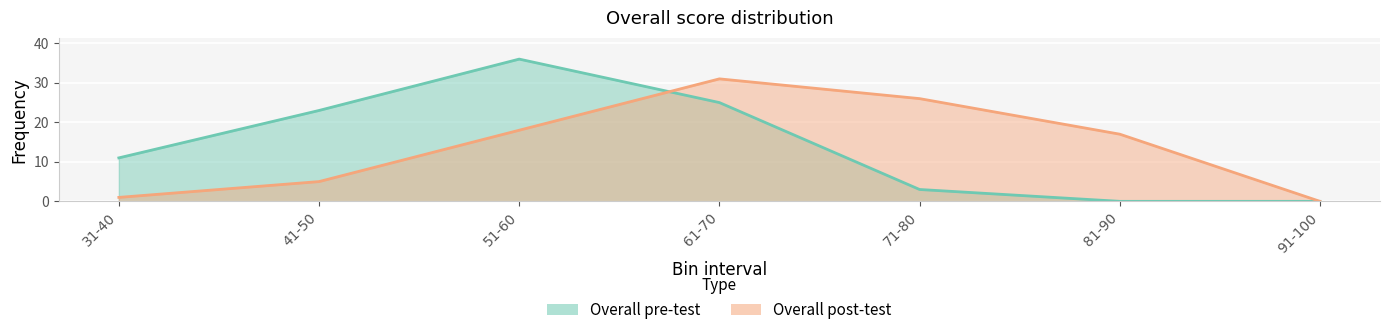

At which category does Overall pre-test reach its first local peak?

51-60